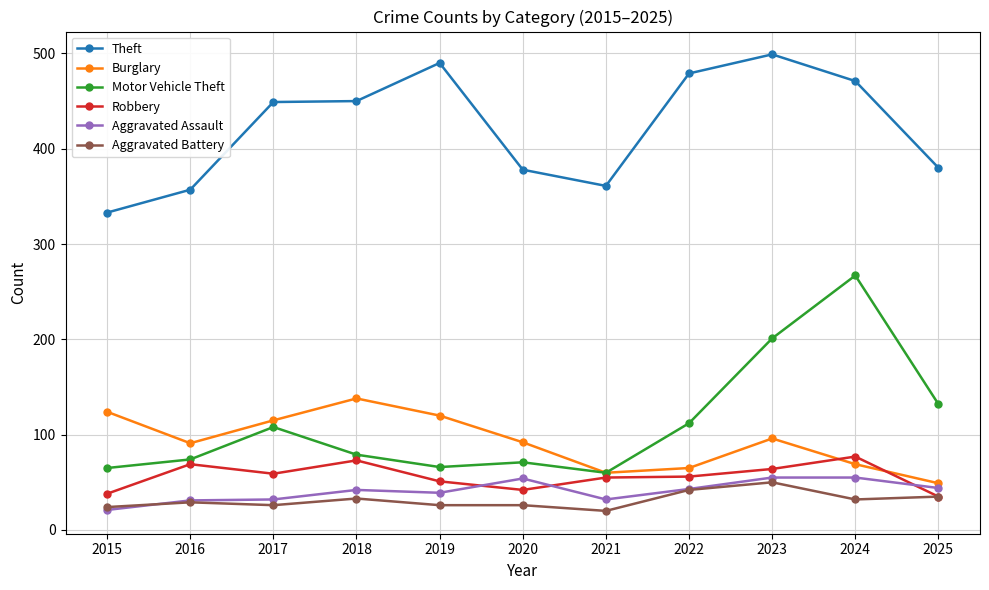

The value of Theft at 2020 is 511. True or false?

False